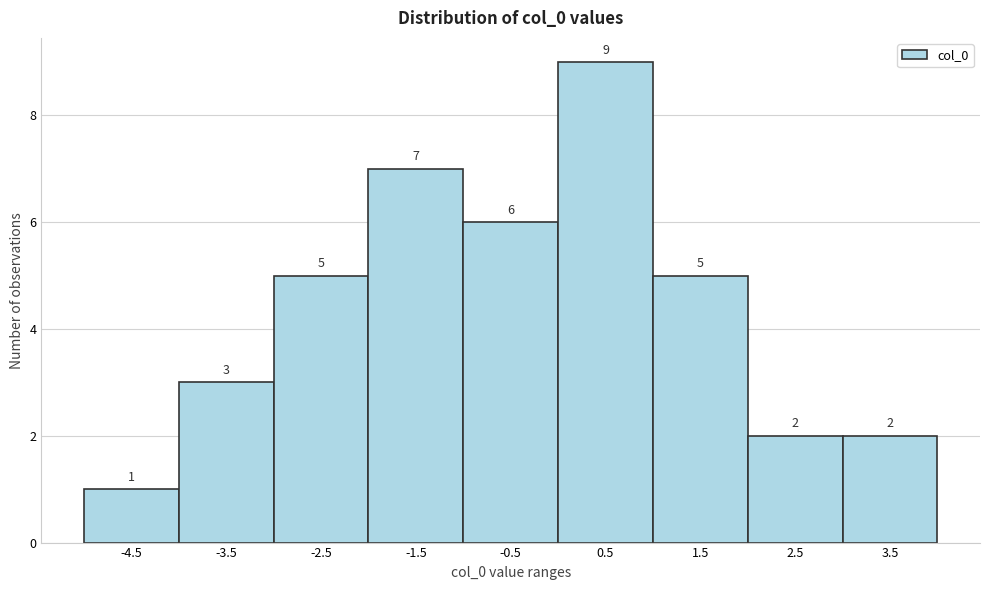

Reading right to left, list all the values displayed in this chart.

2	2	5	9	6	7	5	3	1